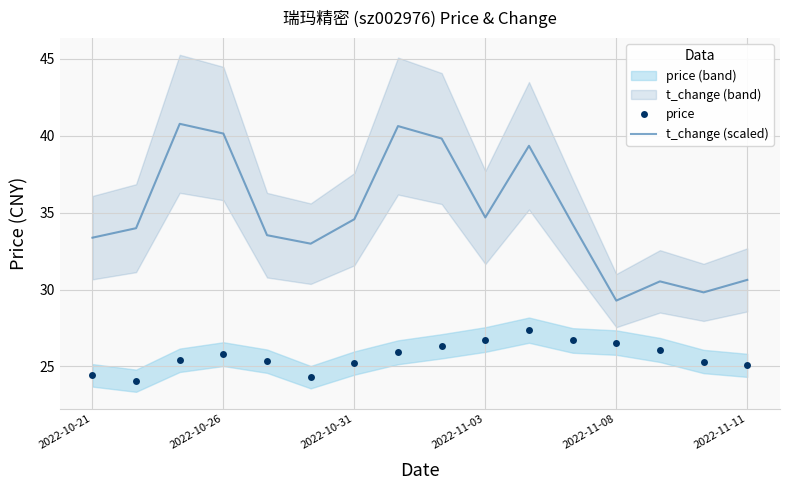

What is the minimum value for price?

24.1